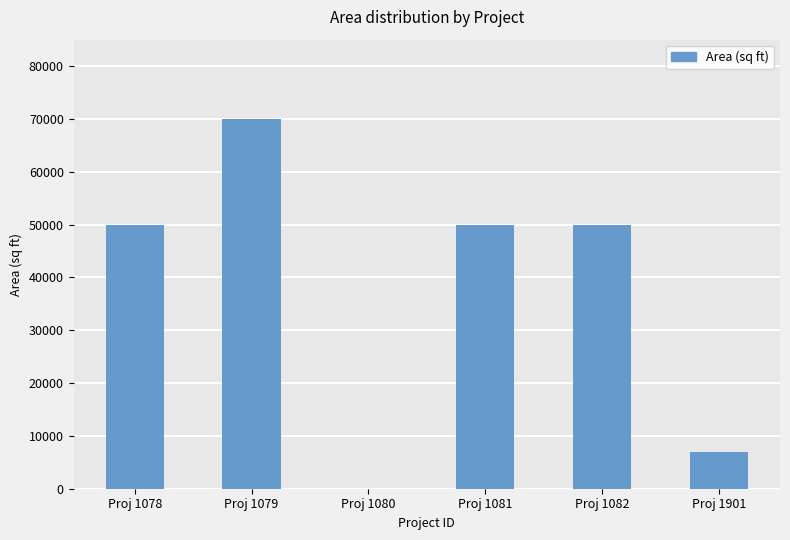

What is the change in value from Proj 1082 to Proj 1901?

-43000